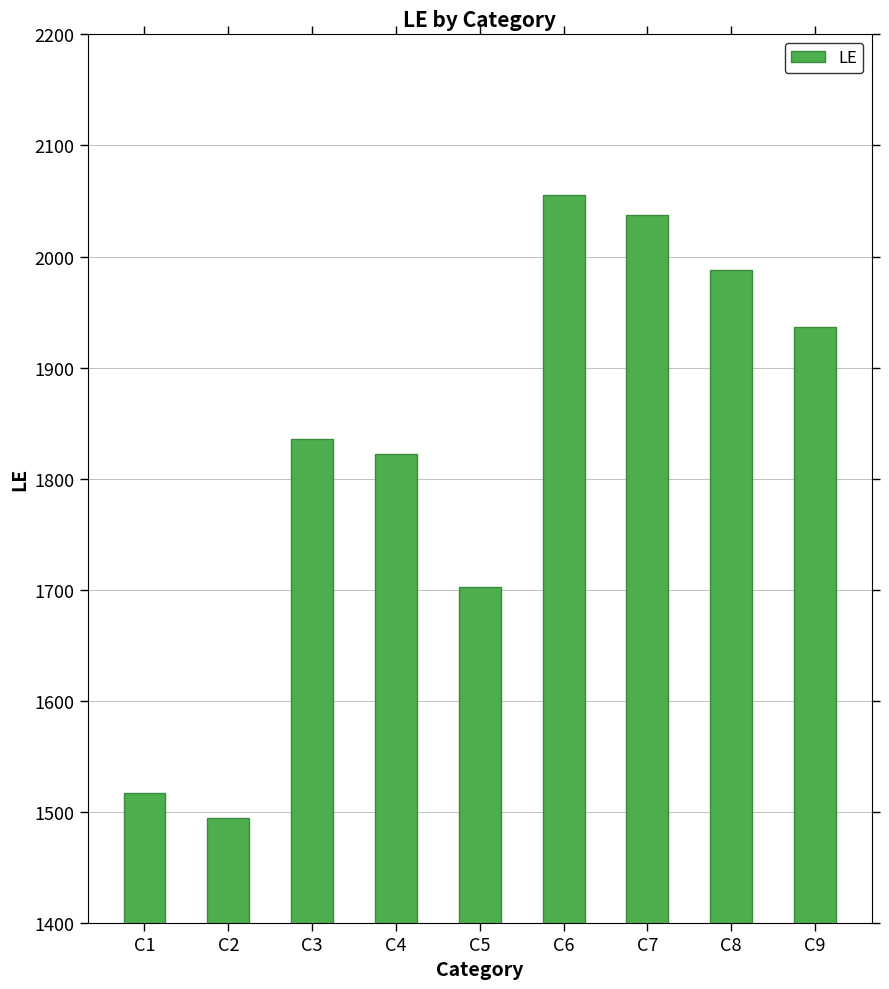

Is it true that the value at C5 is 2744?

False